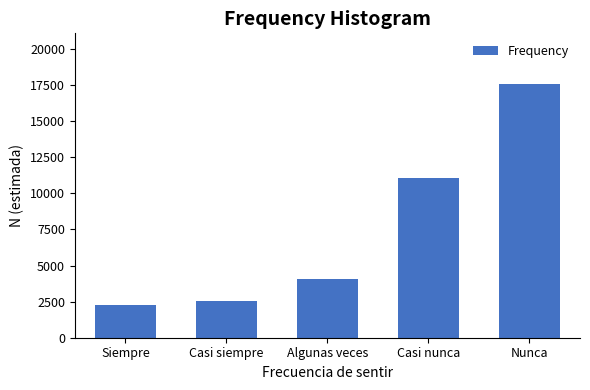

Reading right to left, transcribe all the data shown in this chart.

Nunca=17568	Casi nunca=11057	Algunas veces=4051	Casi siempre=2558	Siempre=2294